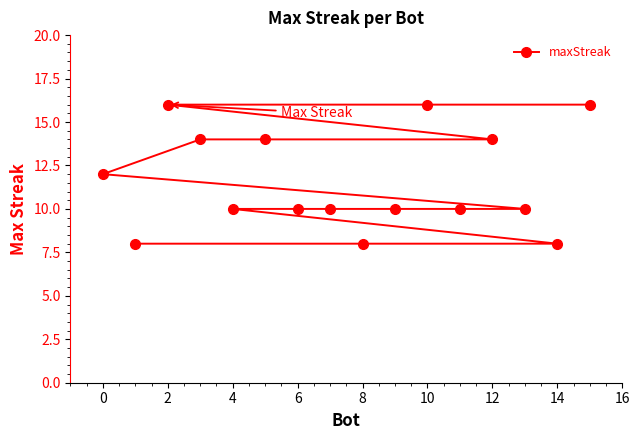

What is the difference between the values at 4 and 14?

2